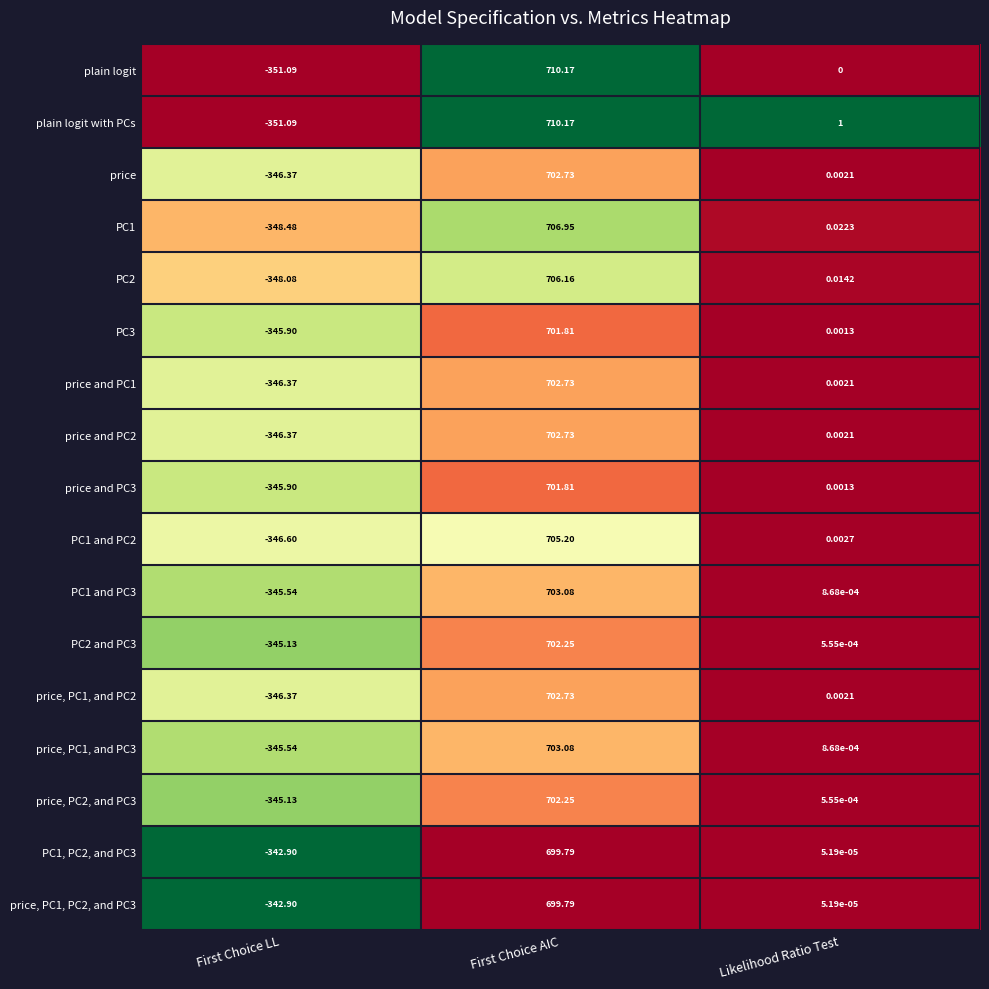

Between First Choice AIC and Likelihood Ratio Test, which series saw the biggest shift?

plain logit